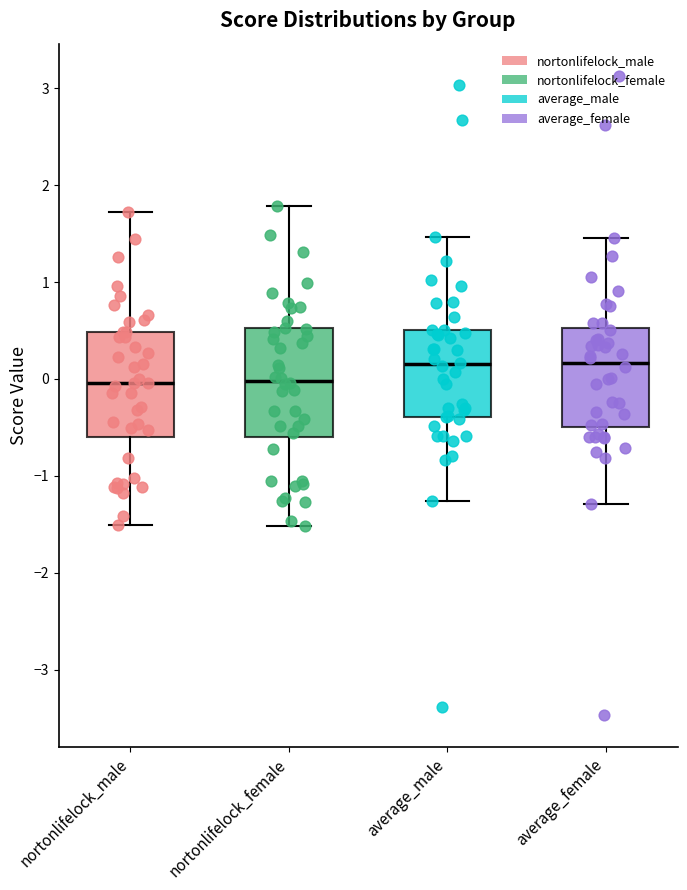

Where is the upper edge of the box for nortonlifelock_female on the y-axis? The values are not printed on the chart, so give them approximately, as read against the axis.

0.5